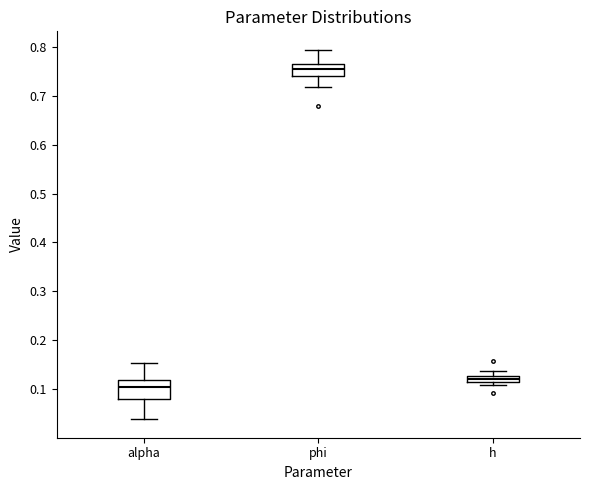

Comparing the boxes themselves (not the whiskers), which one is the tallest?

alpha